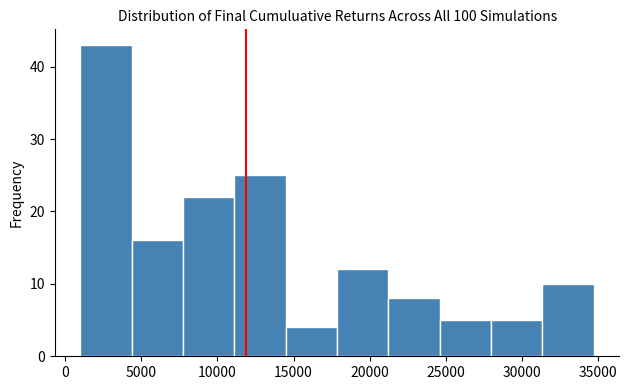

Reading left to right, transcribe this chart: for each bar, give the range it covers on the x-axis and its height. Neither the bar edges nor the heights are printed on the chart, so give them approximately, as read against the axes.

1000 to 4500: 43
4500 to 7500: 16
7500 to 11000: 22
11000 to 14500: 25
14500 to 18000: 4
18000 to 21000: 12
21000 to 24500: 8
24500 to 28000: 5
28000 to 31500: 5
31500 to 34500: 10